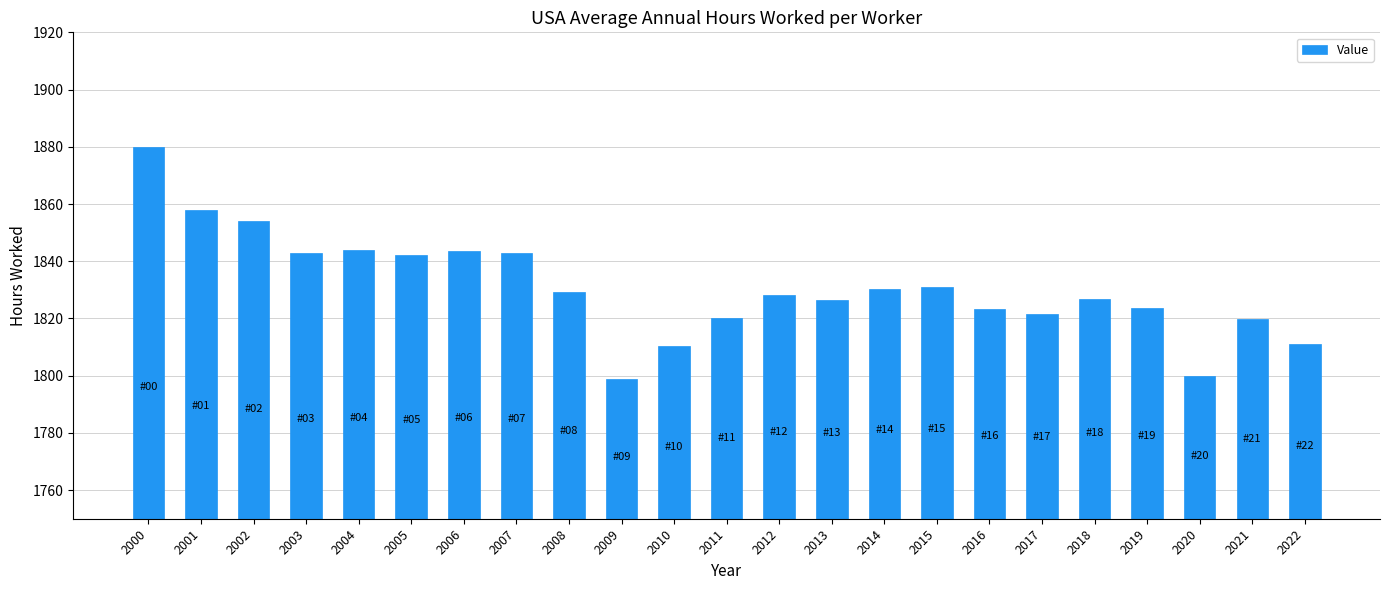

What is the change in value from 2008 to 2019?

-5.8